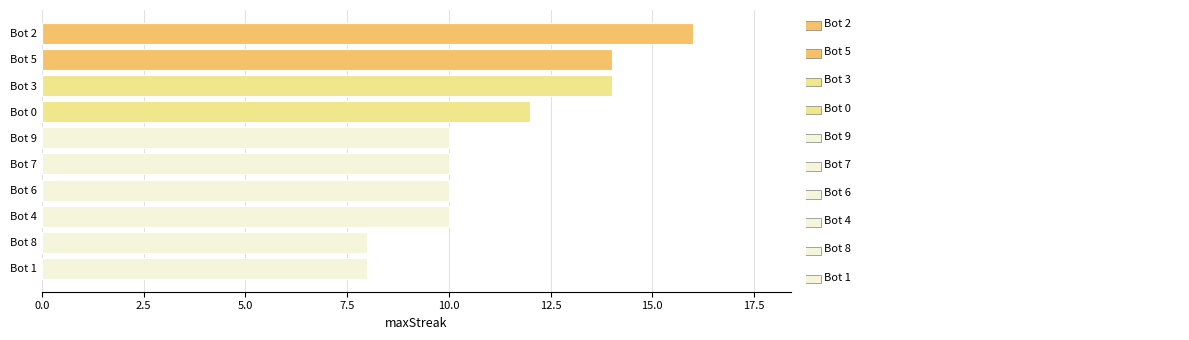

What is the difference between the maximum and minimum values?

8